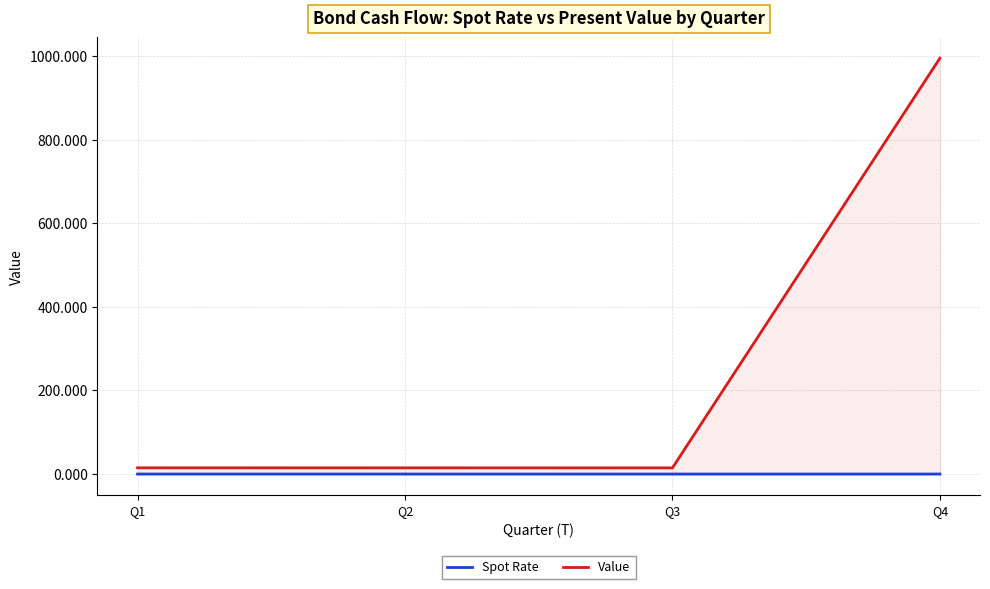

True or false: Spot Rate and Value intersect in this chart.

False